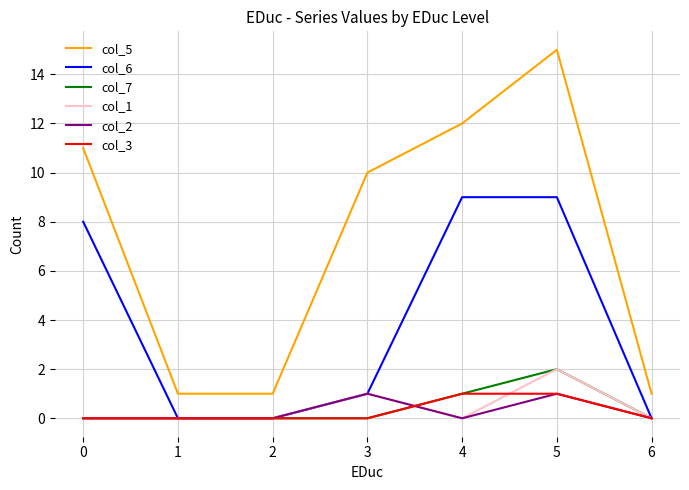

Which series has the widest spread of values?

col_5